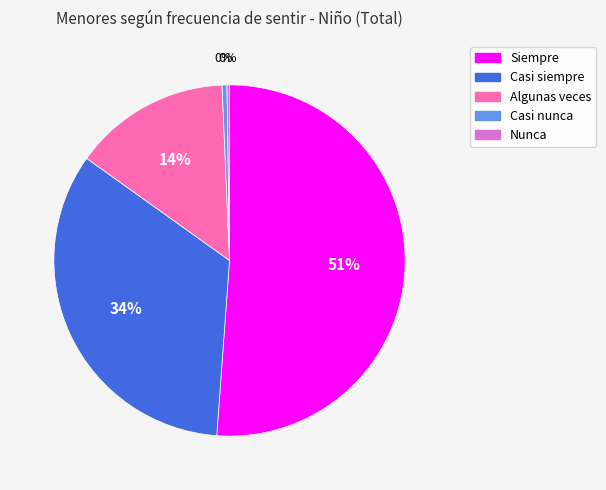

Approximately how many times larger is the value at Algunas veces compared to Casi nunca?

32.3